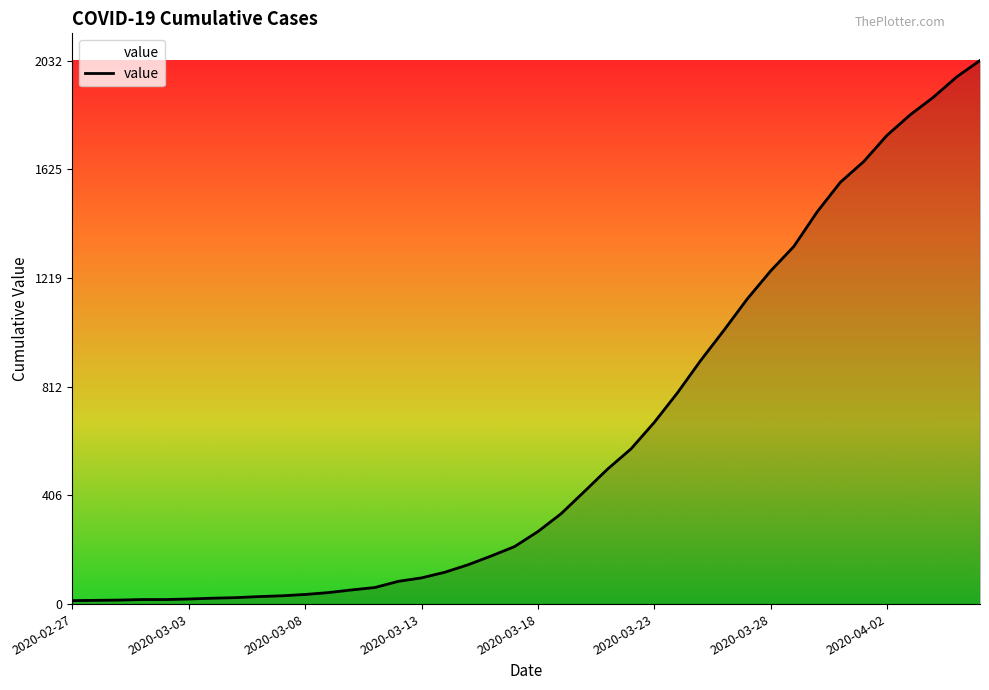

What is the maximum value shown in the chart?

2032